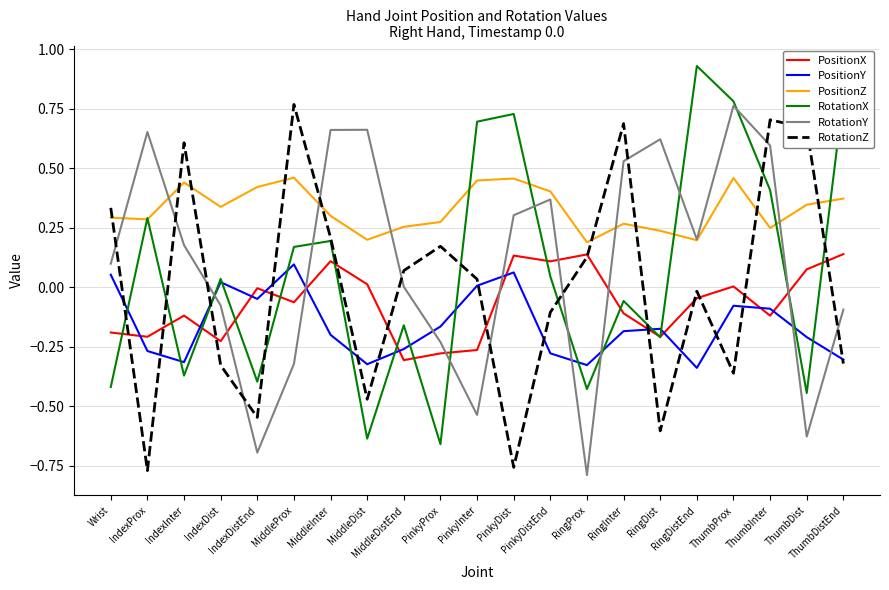

Which series ends up on top after the final intersection of PositionX and RotationX?

RotationX